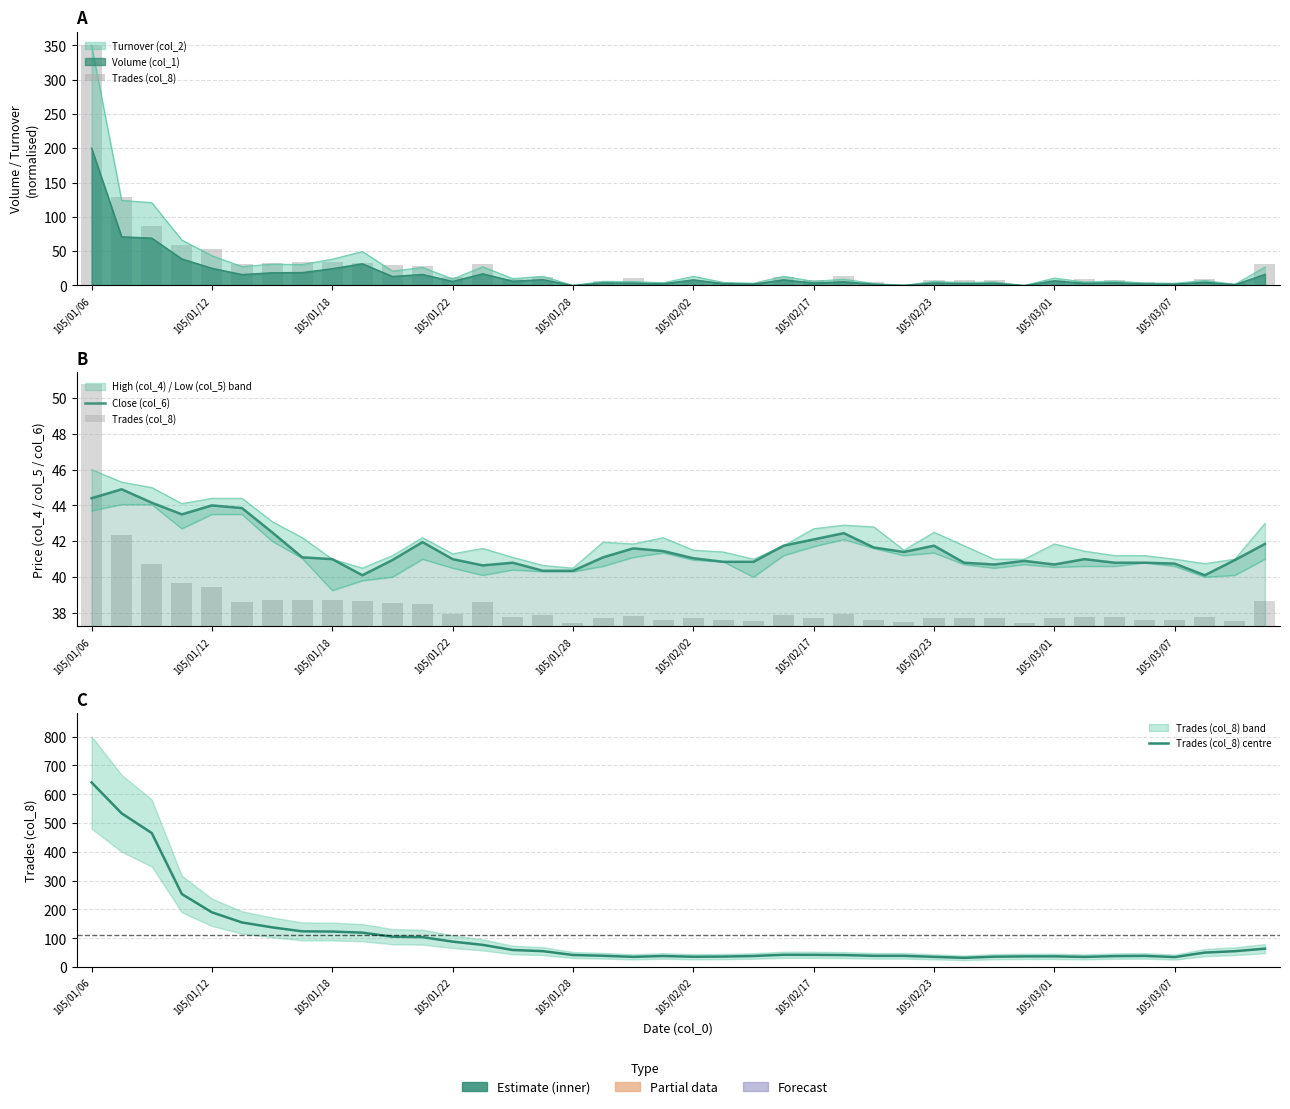

What position from the left is 38?

39